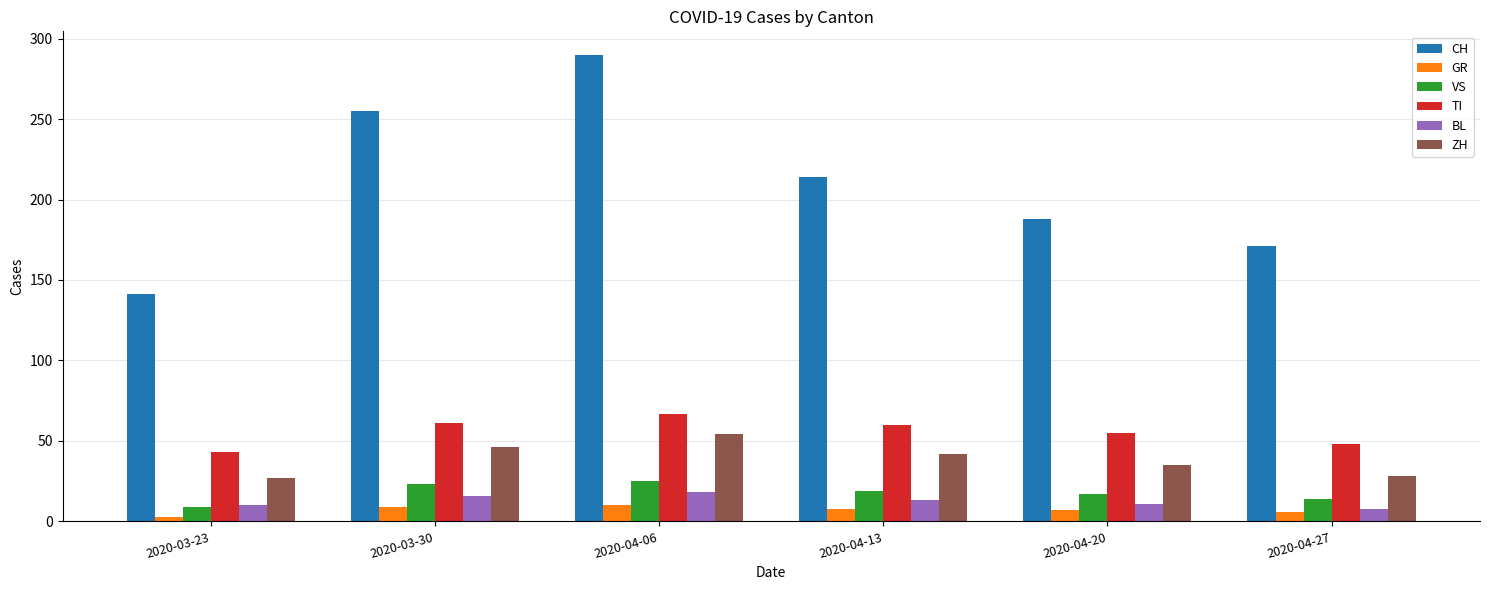

Which series changed the most between 2020-03-30 and 2020-04-06?

CH